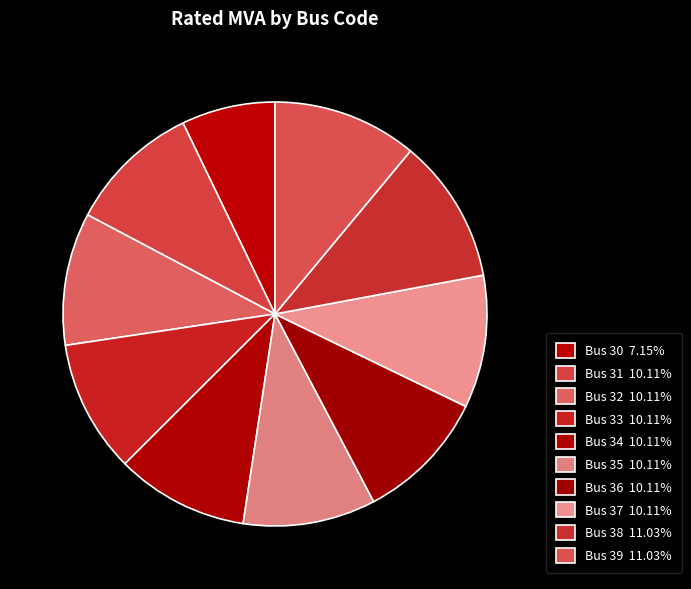

Does Bus 36 represent more than half of the total?

No